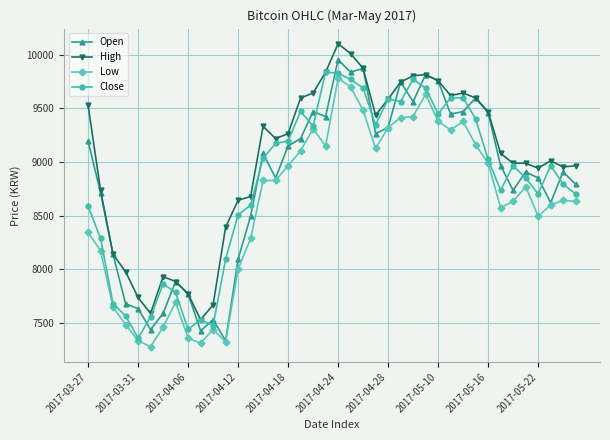

True or false: Low and High intersect in this chart.

False